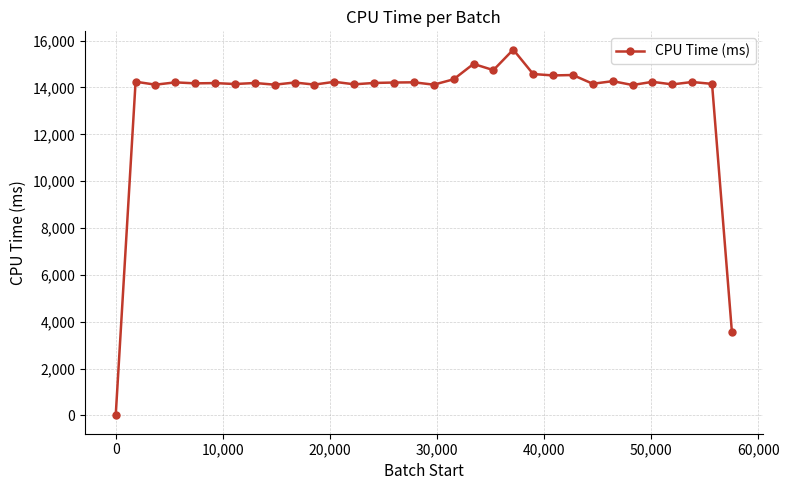

What is the value of the 17th point from the left?

14120.4